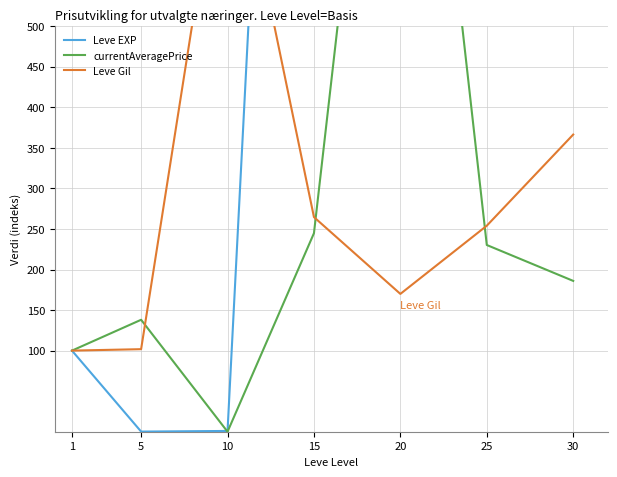

What value does the Leve Gil series have at 1?

100.0